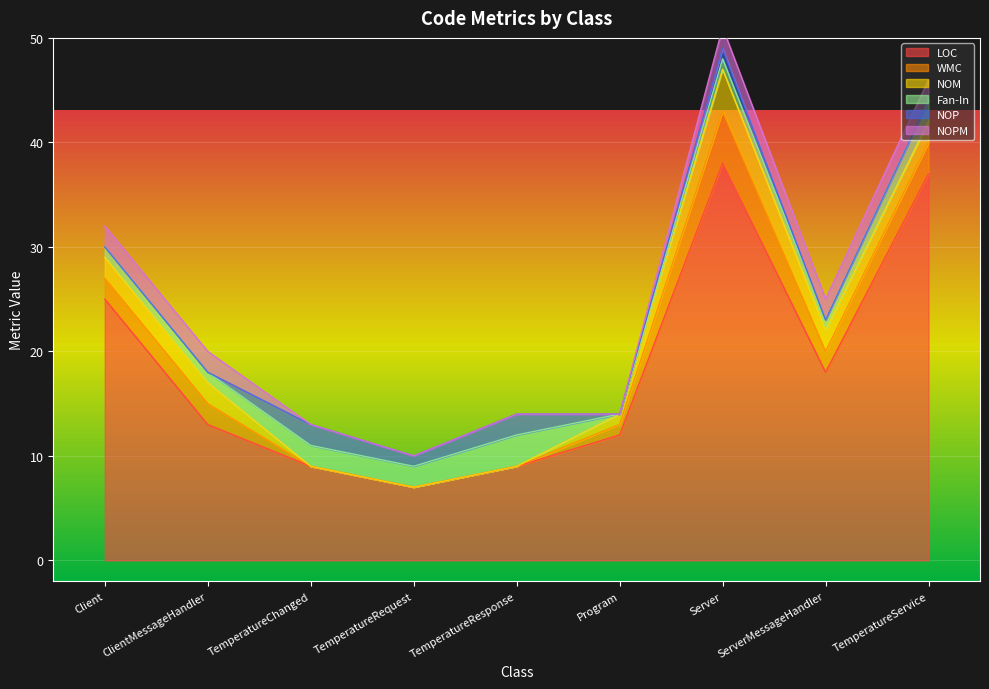

What is the approximate value of NOM at TemperatureService?

2